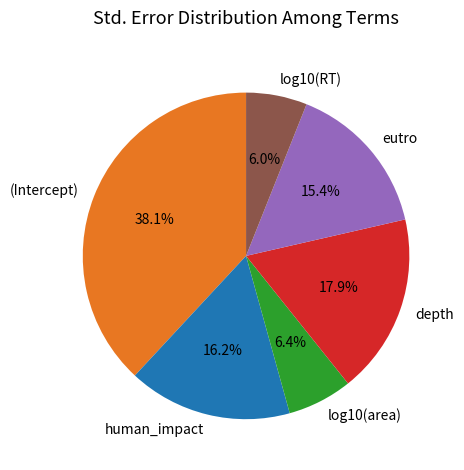

To the nearest percent, what is the difference between the largest and smallest slice percentages?

32%